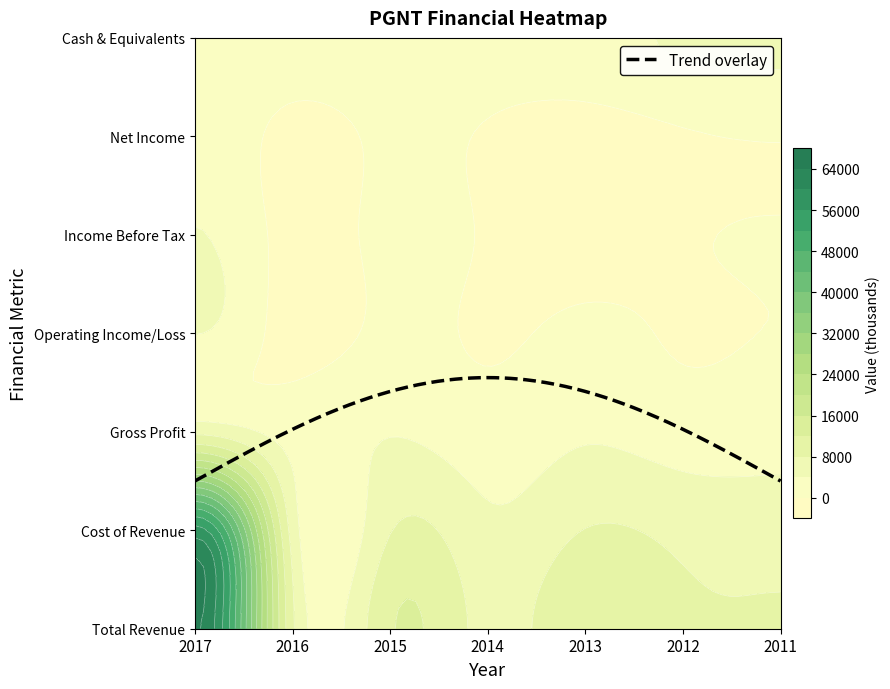

The Operating Income/Loss series shows 5489 at 2017. True or false?

False